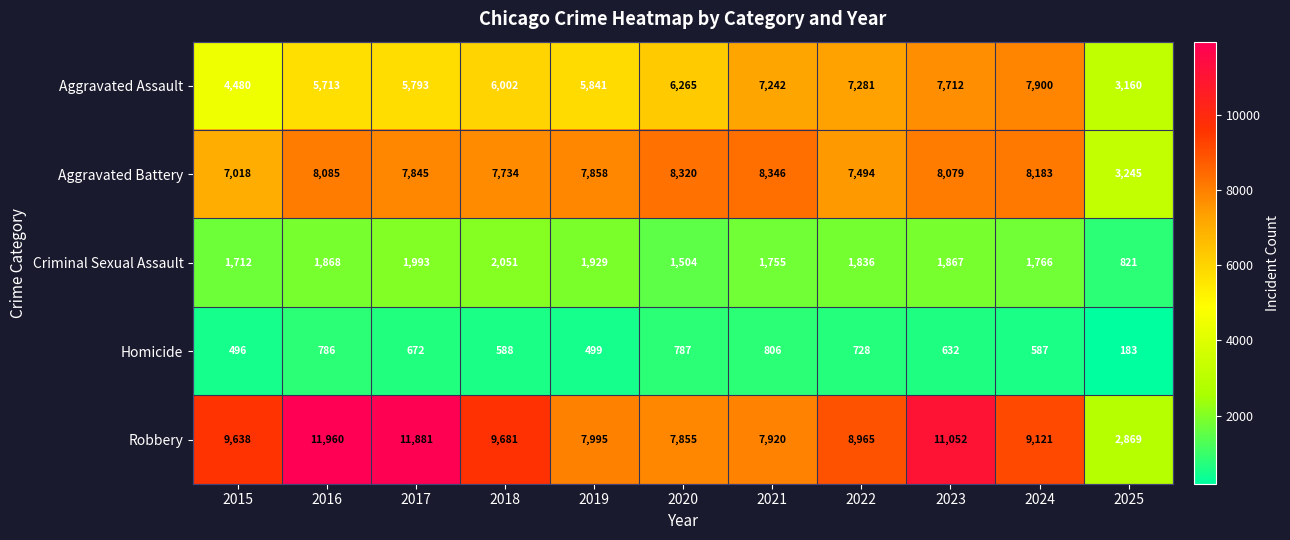

Which series changed the most between 2018 and 2025?

Robbery